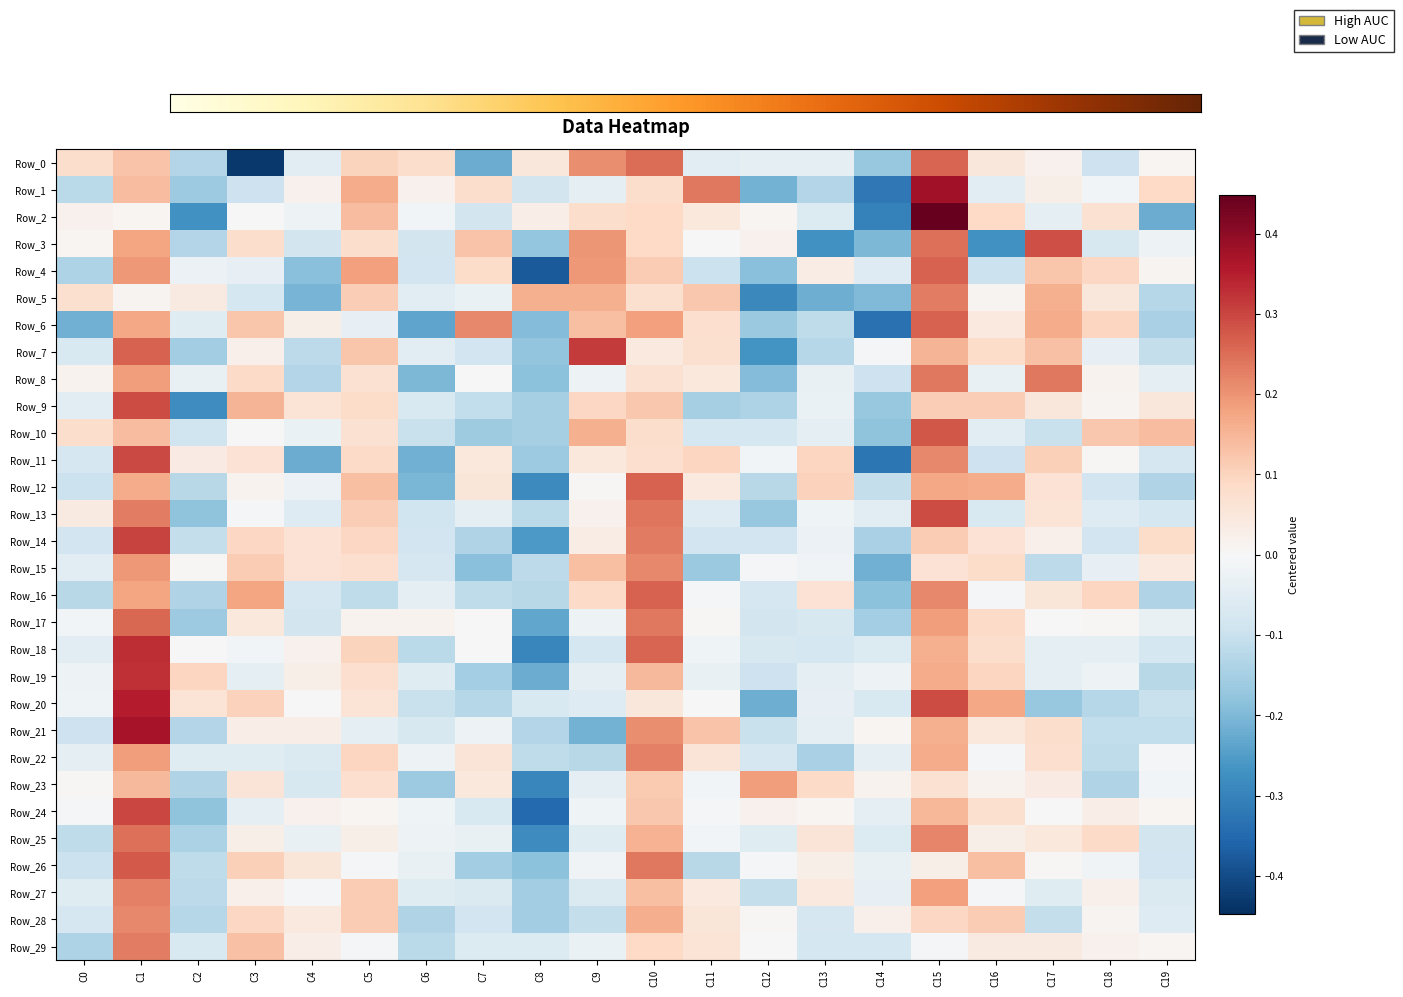

How many data points in Row_25 are less than 0?

11